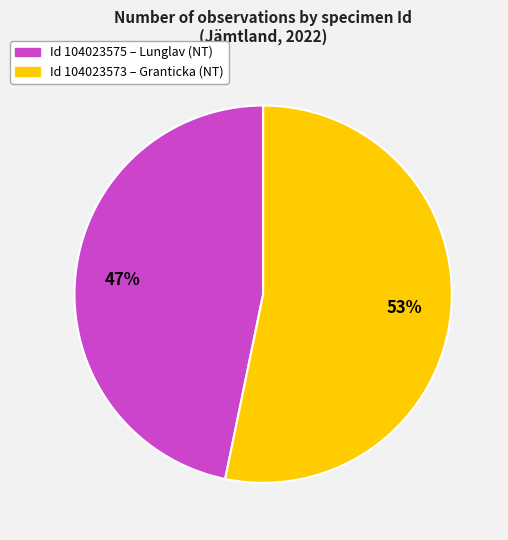

Does any single category account for the majority?

Yes